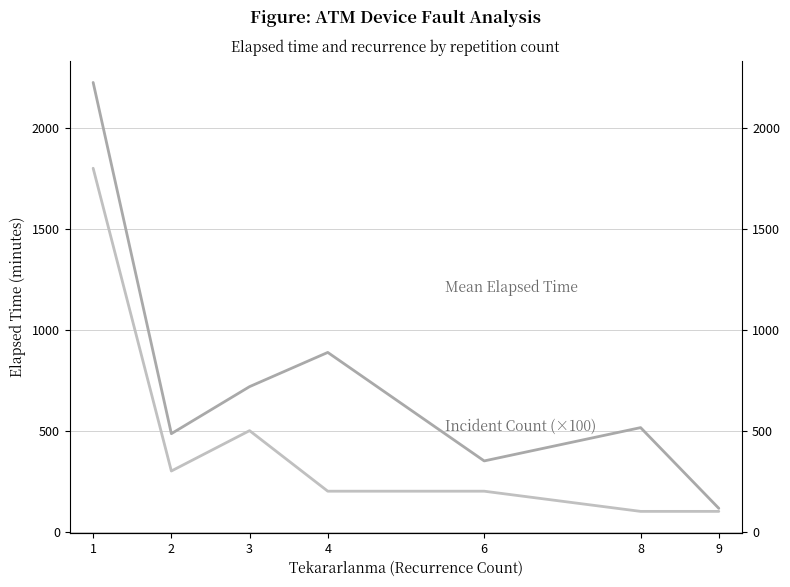

Does the chart display data point markers on the line(s)?

No